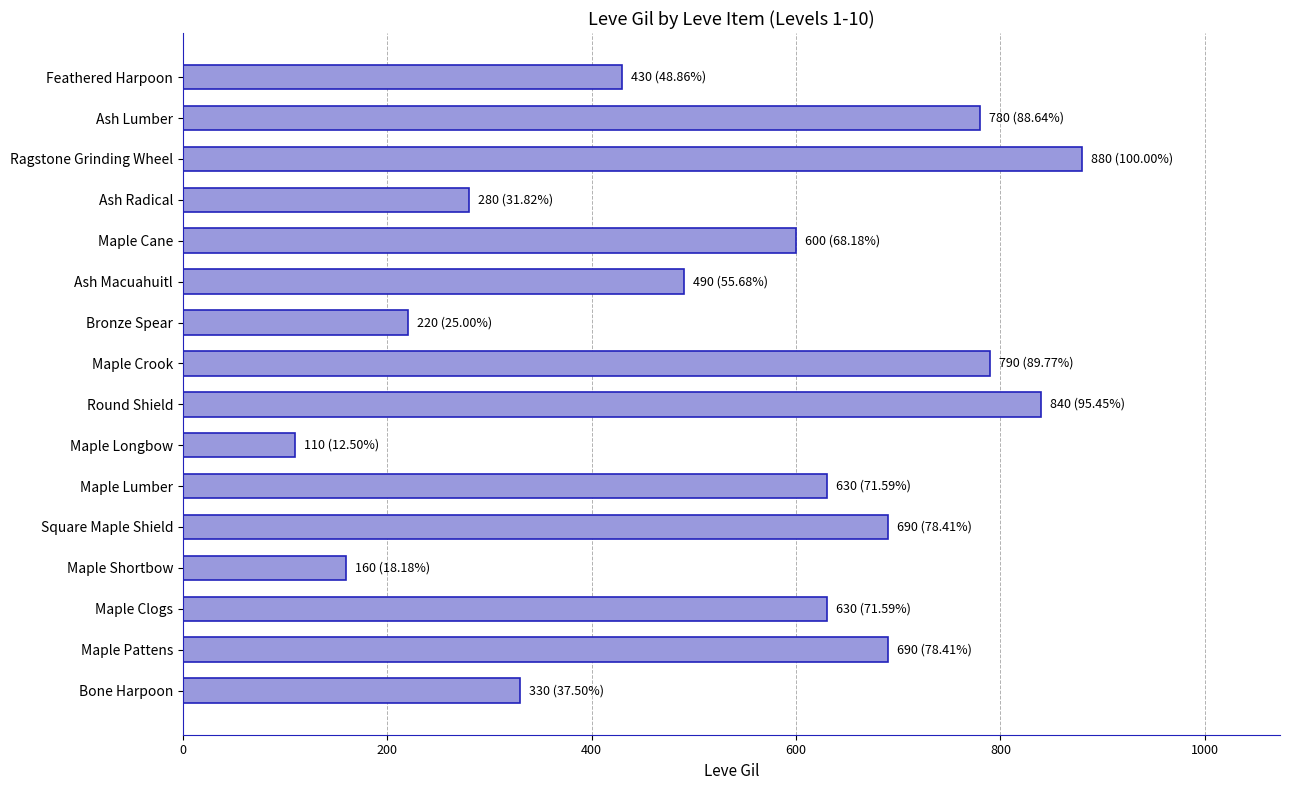

Reading bottom to top, what are all the values shown in this chart?

Bone Harpoon=330	Maple Pattens=690	Maple Clogs=630	Maple Shortbow=160	Square Maple Shield=690	Maple Lumber=630	Maple Longbow=110	Round Shield=840	Maple Crook=790	Bronze Spear=220	Ash Macuahuitl=490	Maple Cane=600	Ash Radical=280	Ragstone Grinding Wheel=880	Ash Lumber=780	Feathered Harpoon=430